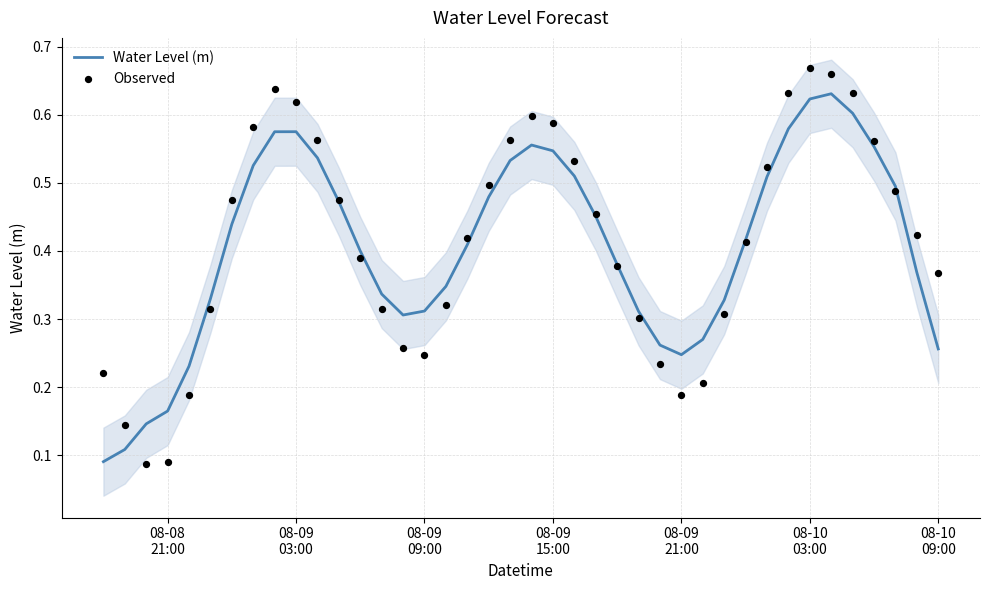

What are all the series names shown in the legend?

Water Level (m), Observed